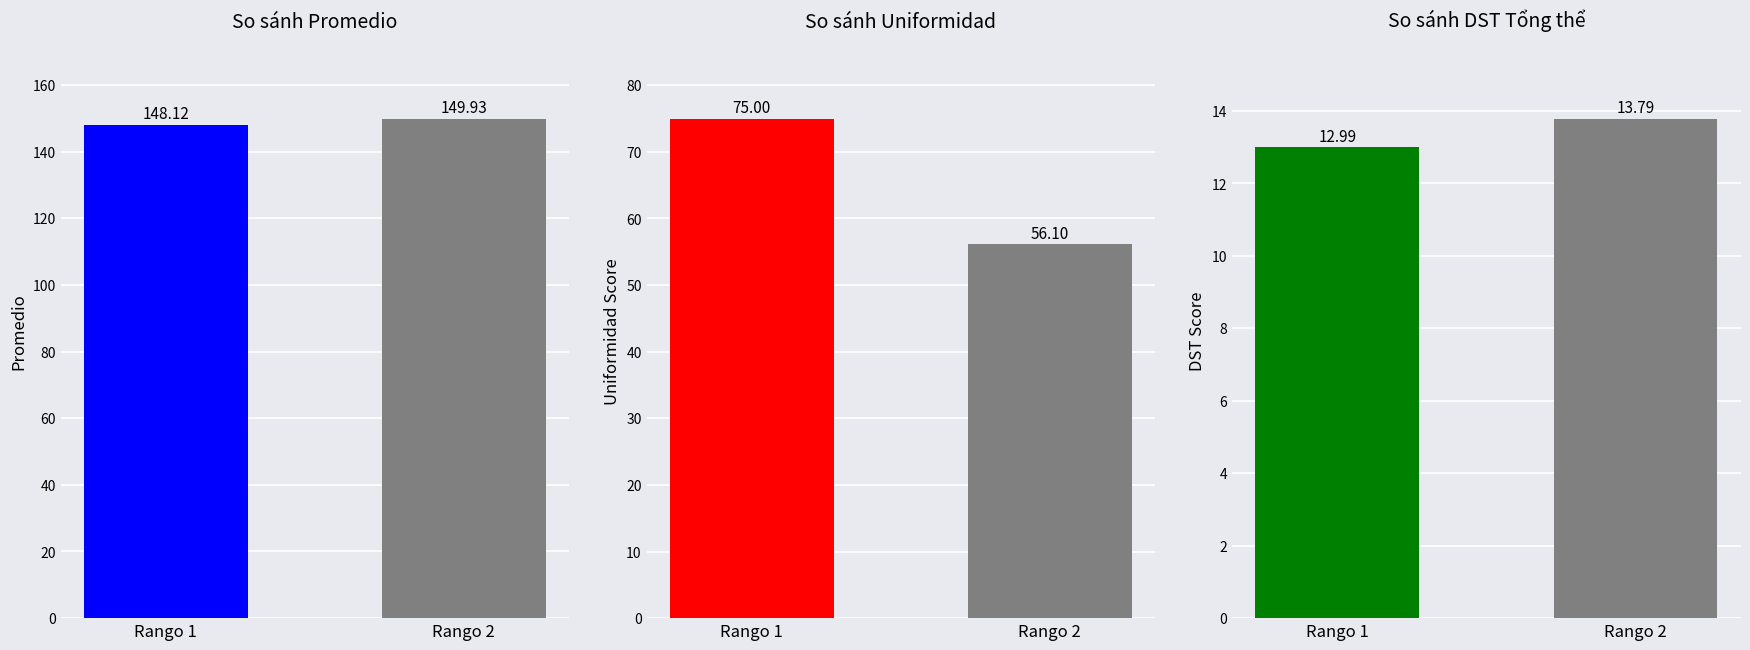

At which label does DST first exceed 13?

Rango 2